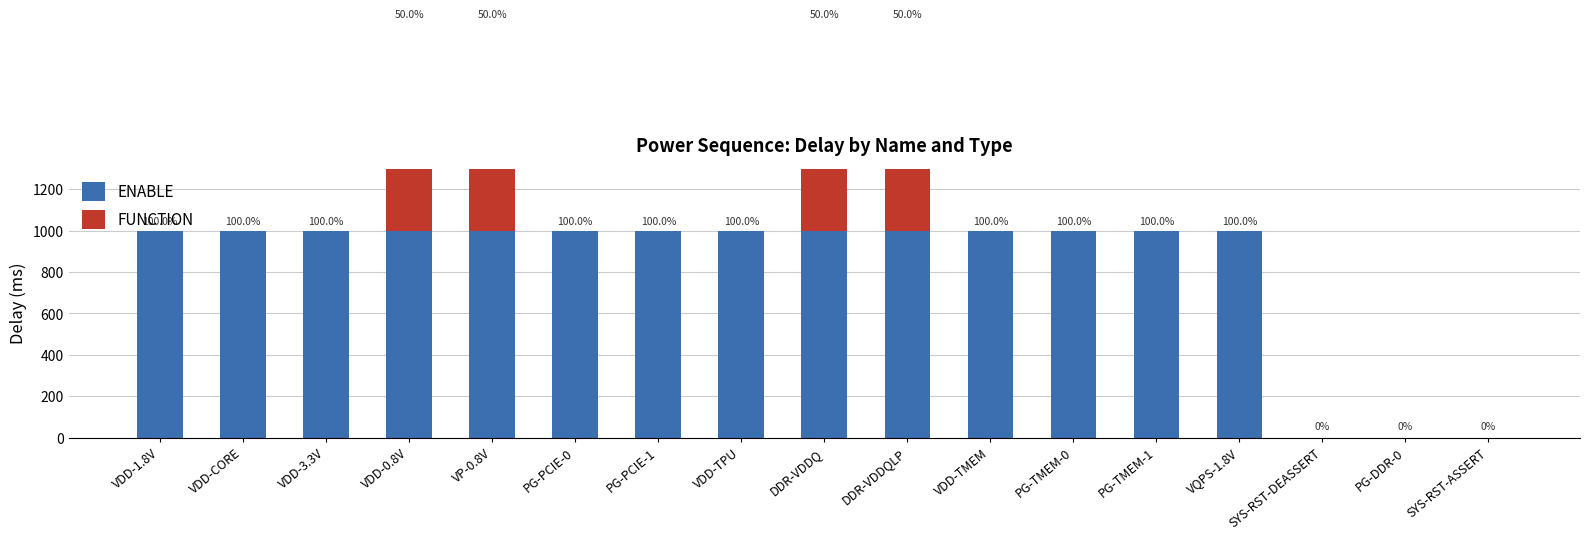

Is it true that ENABLE equals 444 at PG-TMEM-1?

False